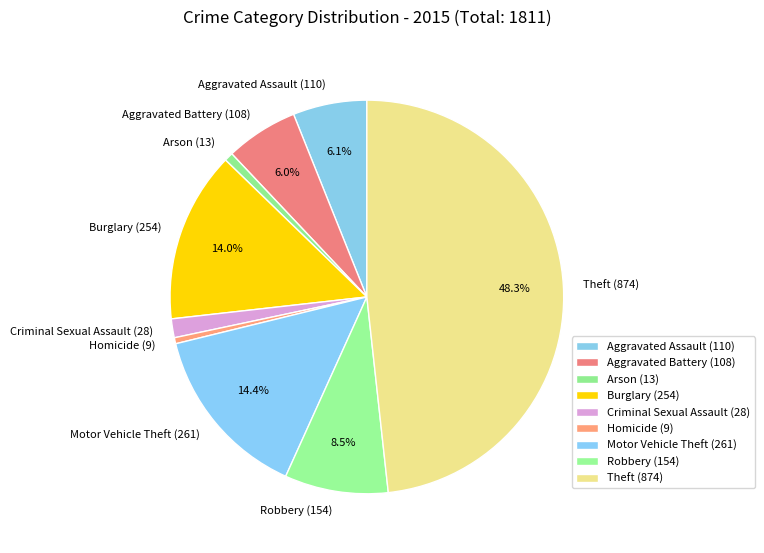

To the nearest percent, what portion does Aggravated Assault represent?

6%